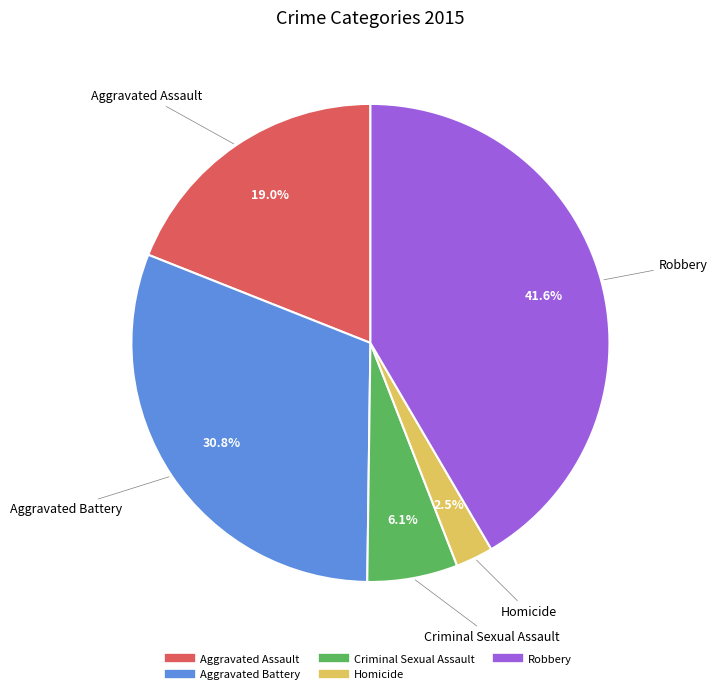

To the nearest percent, what portion does Aggravated Assault represent?

19%